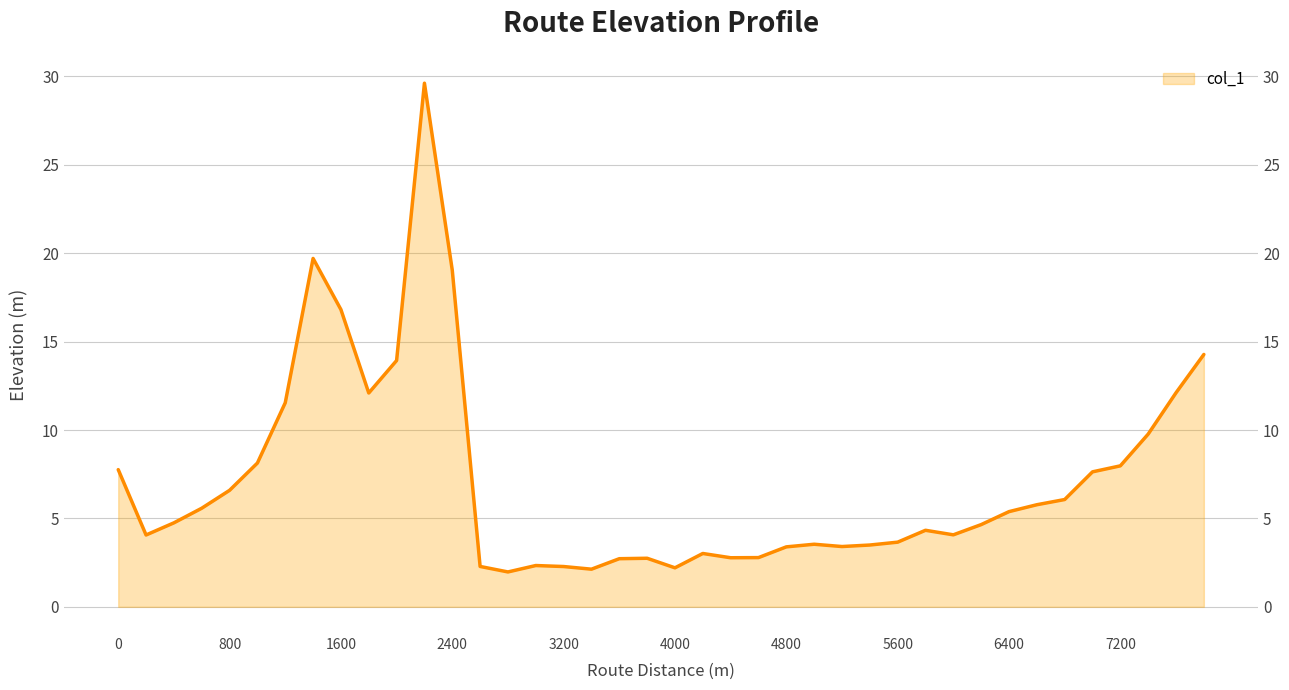

Between 6800 and 3600, which is larger?

6800